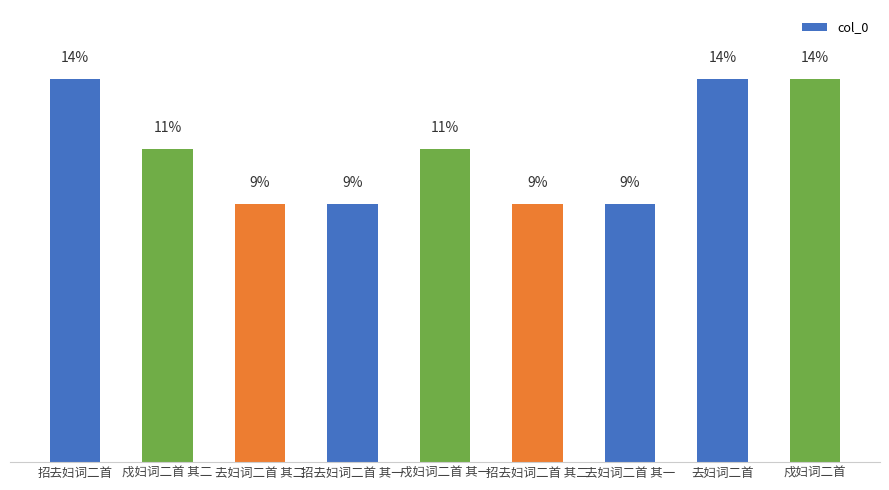

At which label does the data first exceed 11?

招去妇词二首